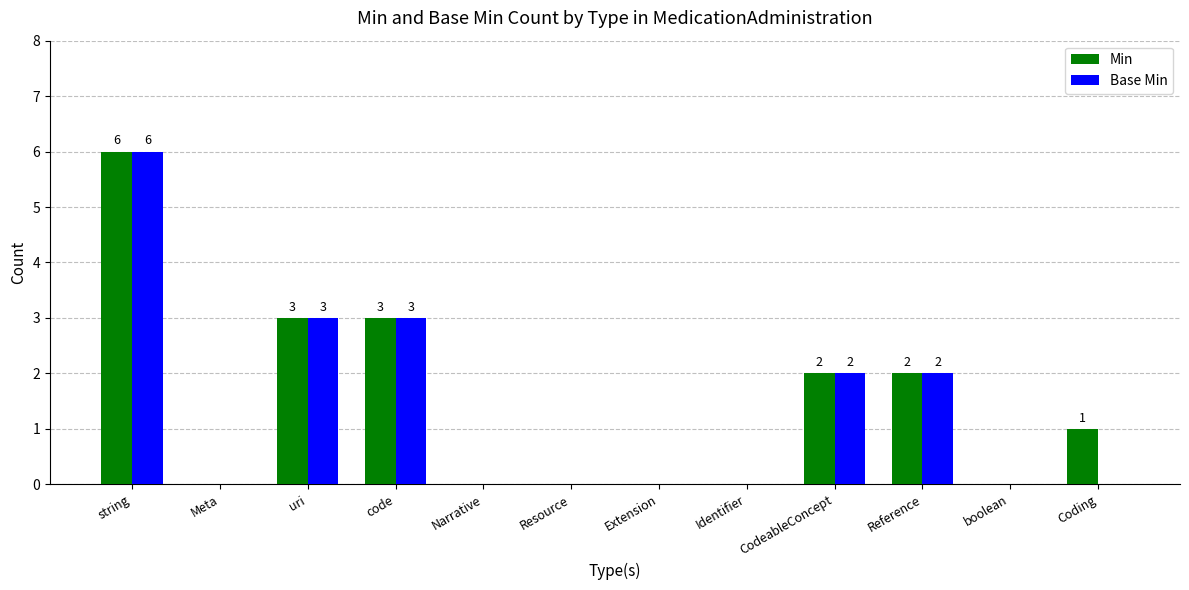

Reading left to right, extract all data points from this chart.

Min: 6	0	3	3	0	0	0	0	2	2	0	1
Base Min: 6	0	3	3	0	0	0	0	2	2	0	0